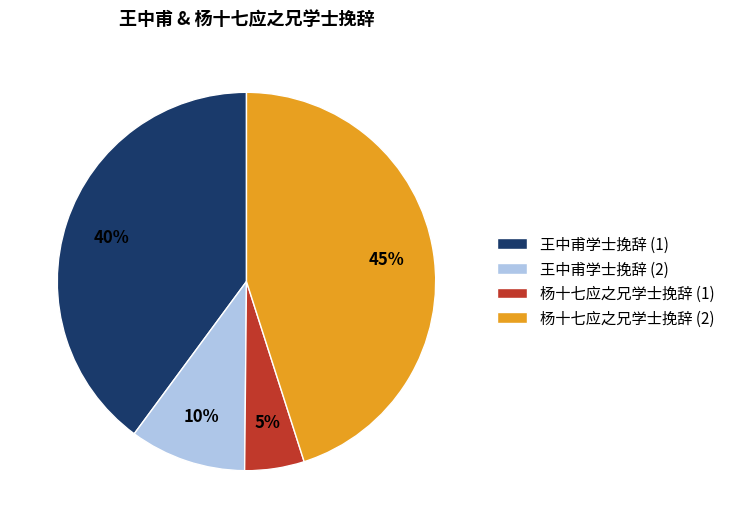

Does 杨十七应之兄学士挽辞 (2) represent more than half of the total?

No